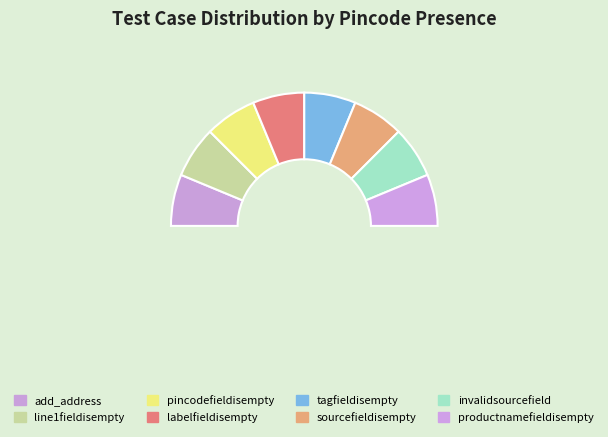

Which slice is the smallest?

pincodefieldisempty